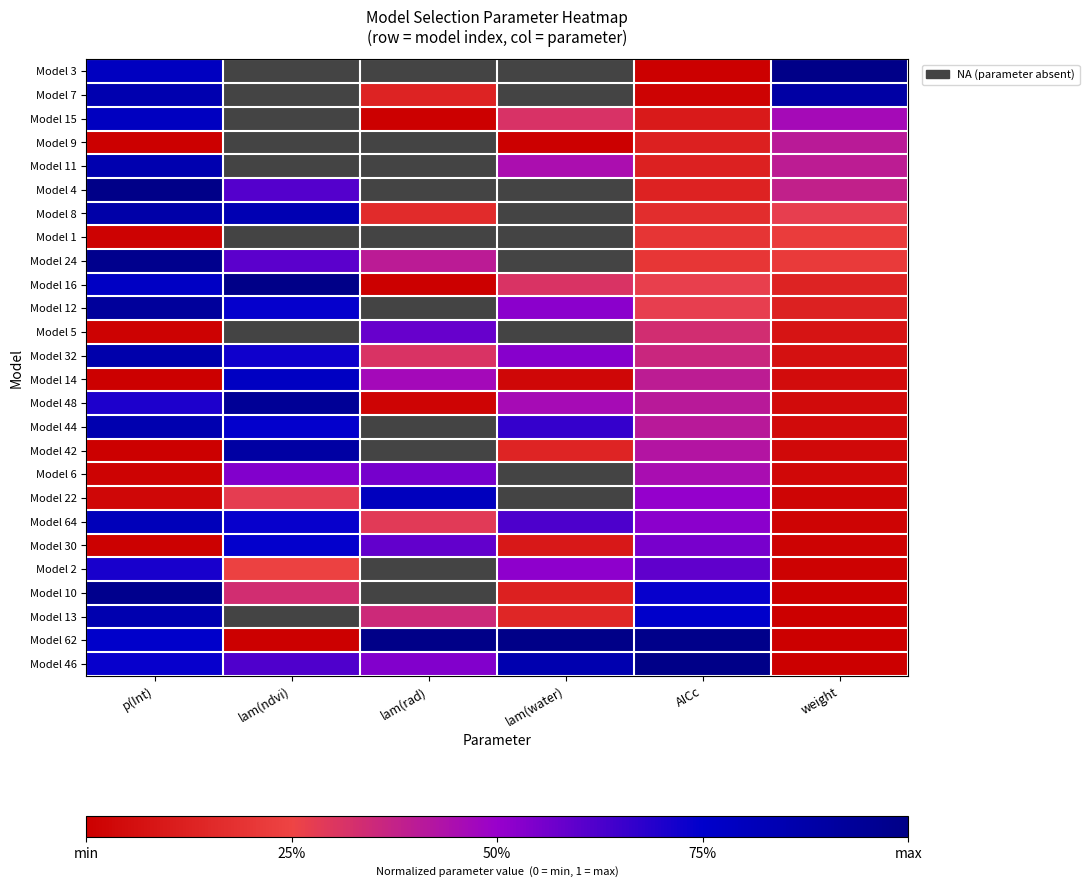

At which category is the sum across all series the highest?

p(Int)